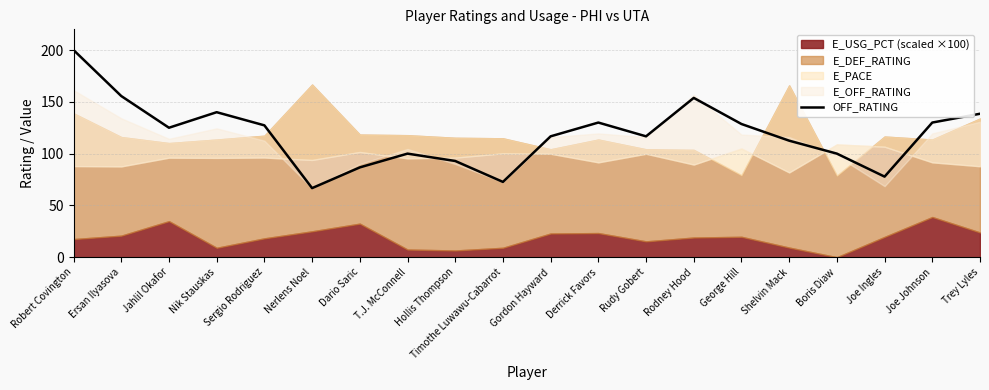

Count the number of categories in the chart.

20